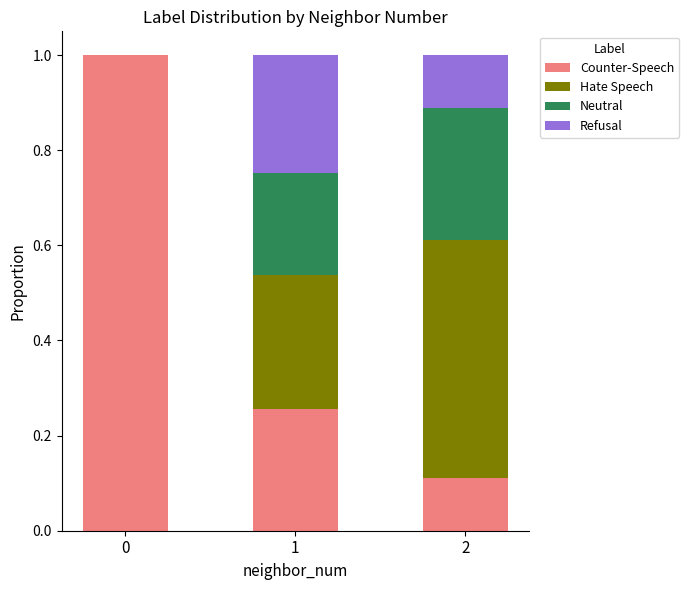

What is the highest value of the Counter-Speech series?

1.0